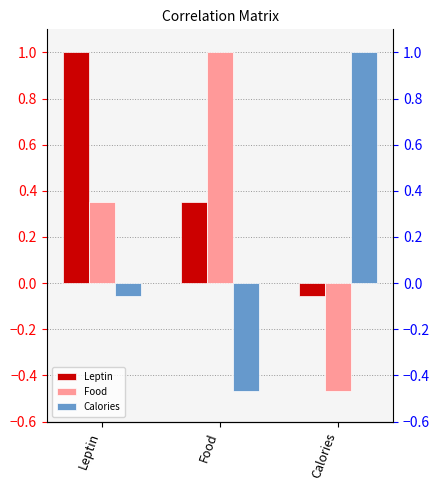

At which label does Calories reach its peak?

Calories